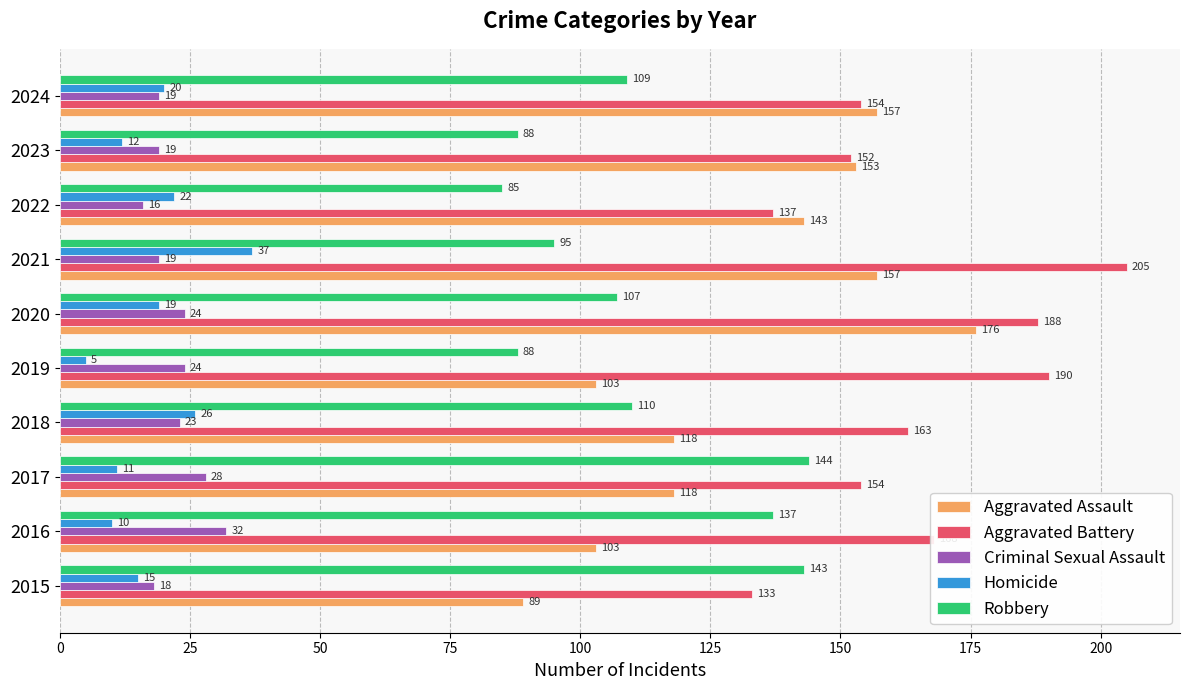

What is the highest value of the Robbery series?

144